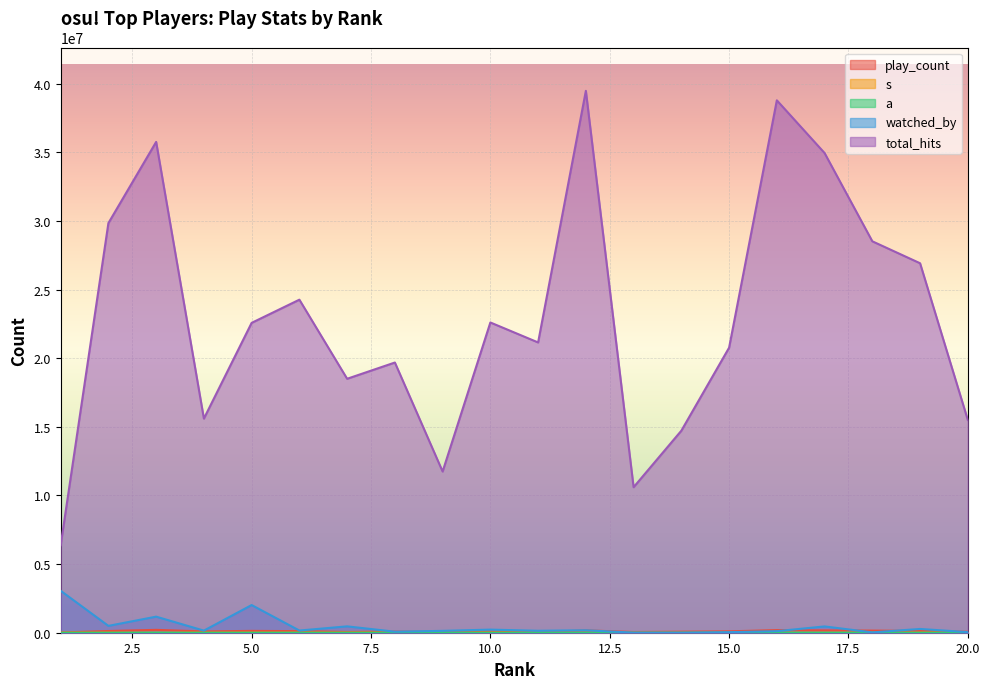

Which label corresponds to the largest value in the chart?

12